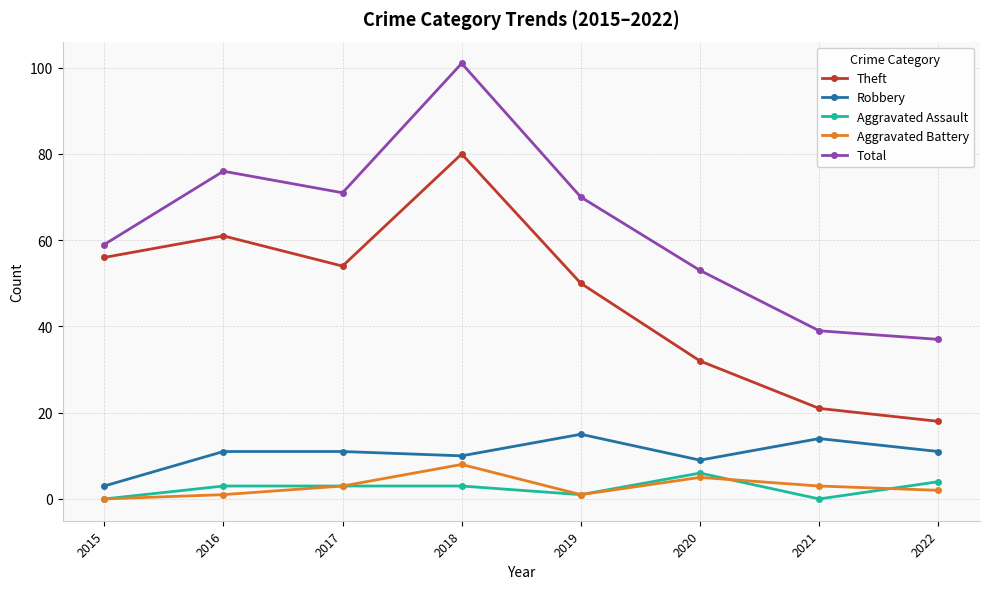

Is it true that Theft equals 21 at 2021?

True